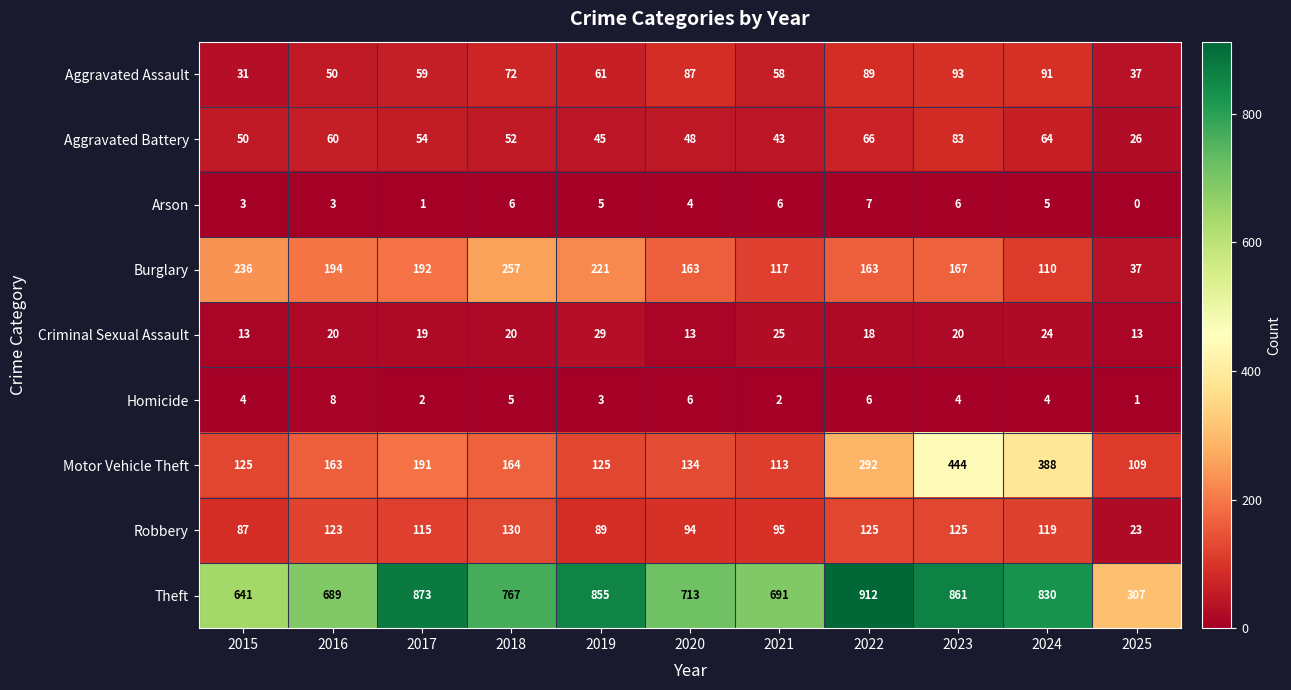

Which series has the largest range (max minus min)?

Theft